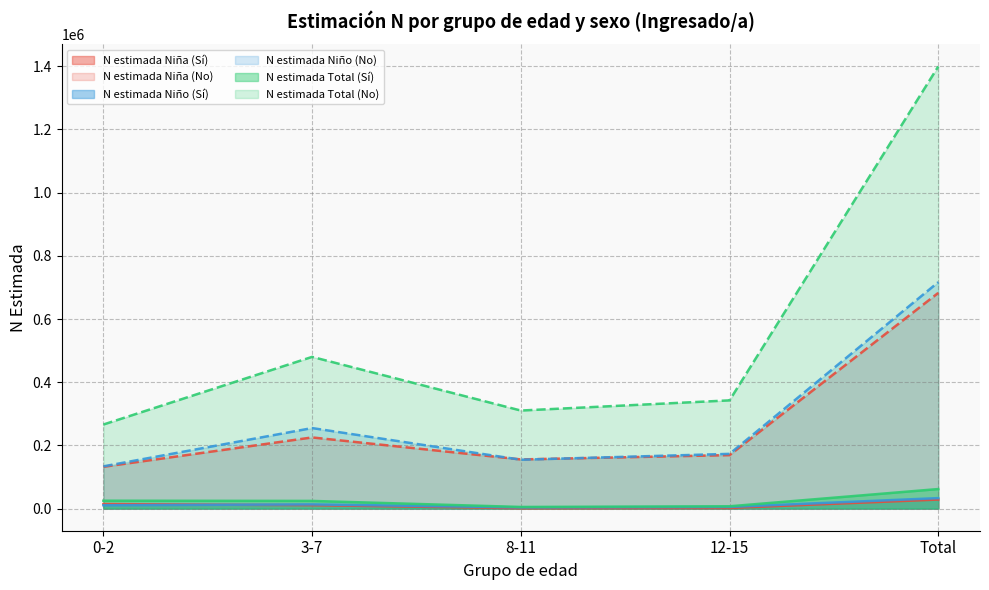

Rank the series at 0-2 from lowest to highest value.

N estimada Niño (Sí), N estimada Niña (Sí), N estimada Total (Sí), N estimada Niña (No), N estimada Niño (No), N estimada Total (No)